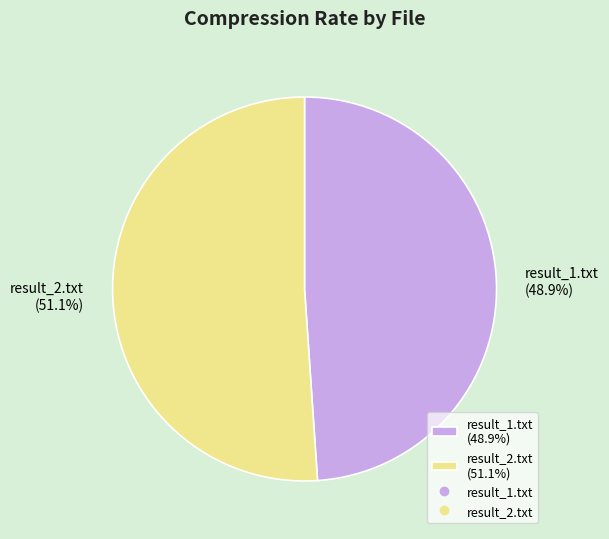

To the nearest percent, what percentage of the pie is result_2.txt?

51%